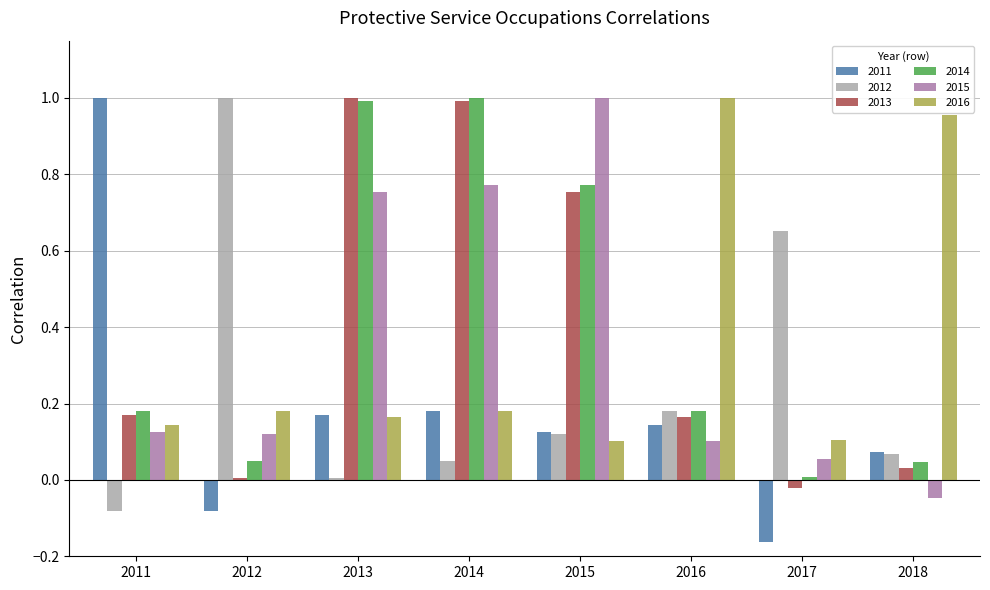

Is the value of 2014 at 2014 greater than the value of 2016 at 2015?

Yes